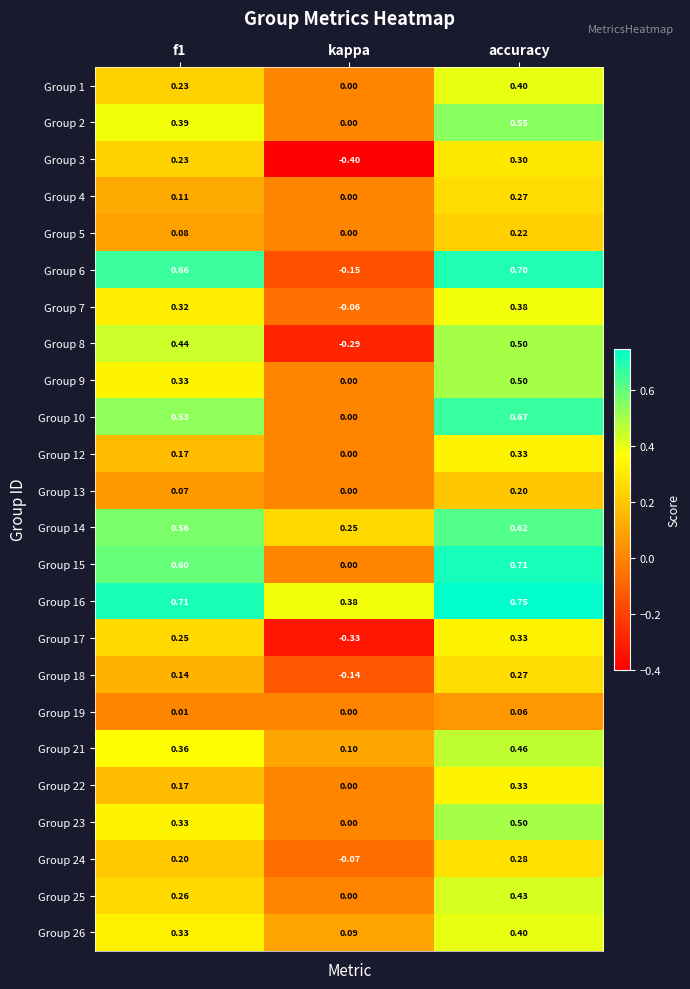

How many values in the Group 12 series exceed 0?

2